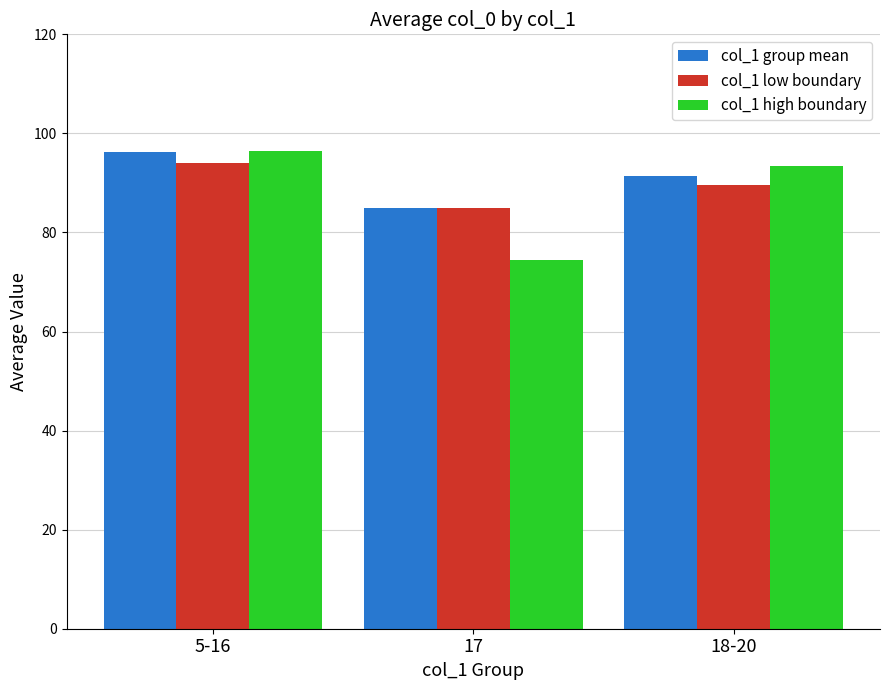

What is the label of the 3rd bar from the left?

18-20